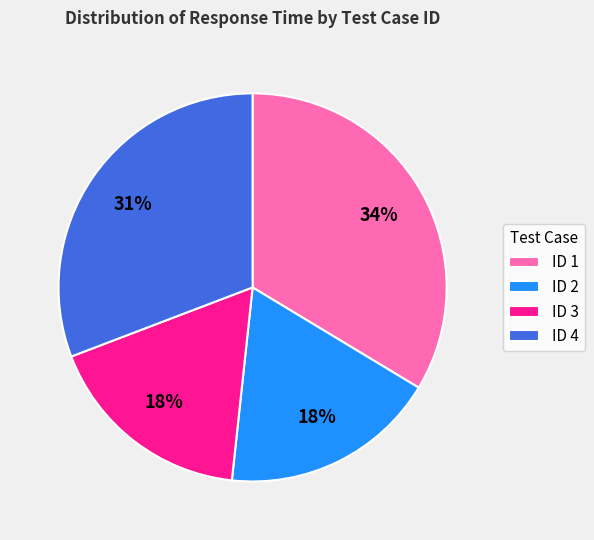

To the nearest percent, what percentage of the pie is ID 4?

31%